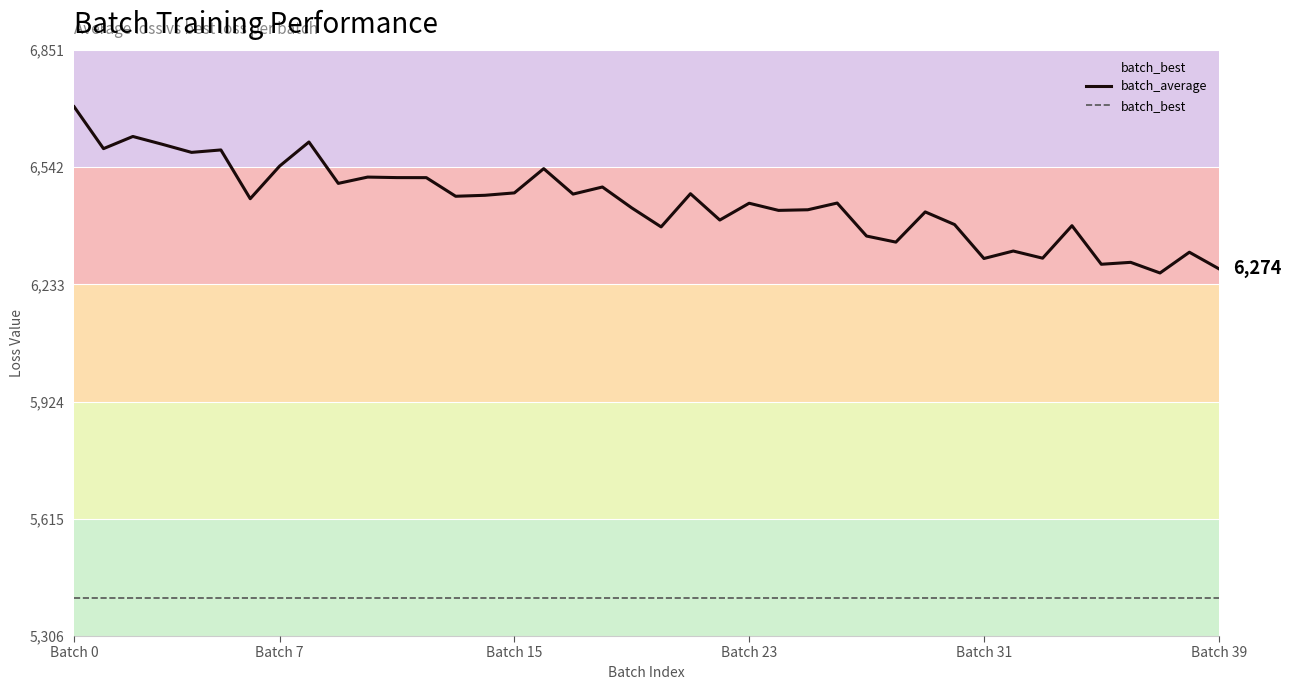

True or false: batch_best and batch_average cross at least once.

False